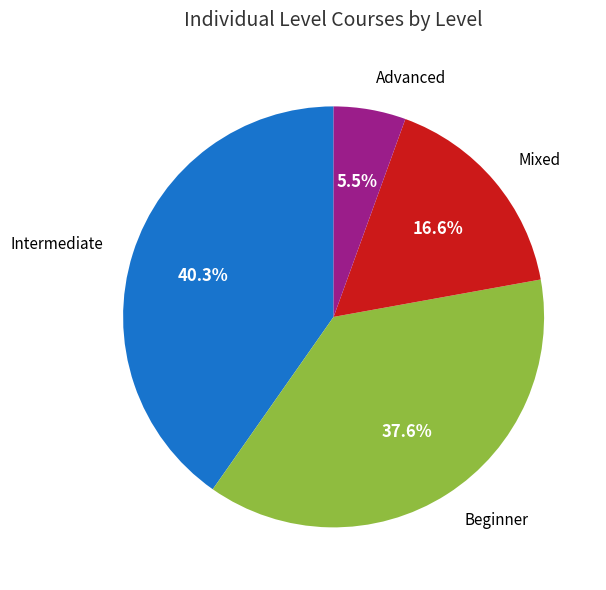

Is there any slice that represents more than half of the pie?

No